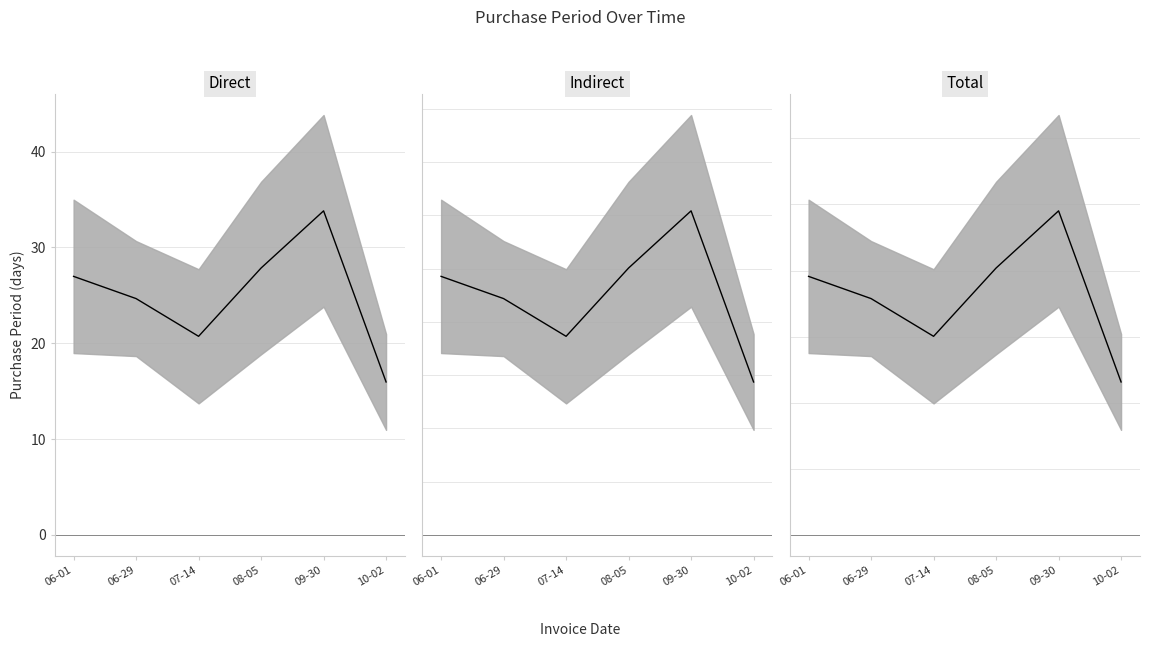

At which label does Total center first exceed 39?

06-01